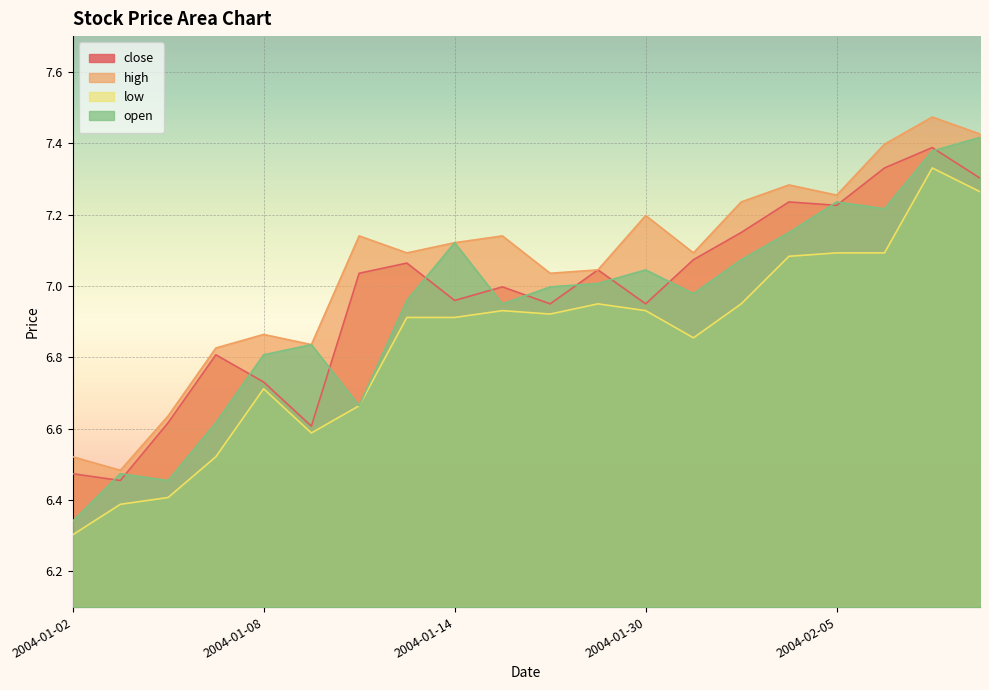

How many data points in close are above 7?

10